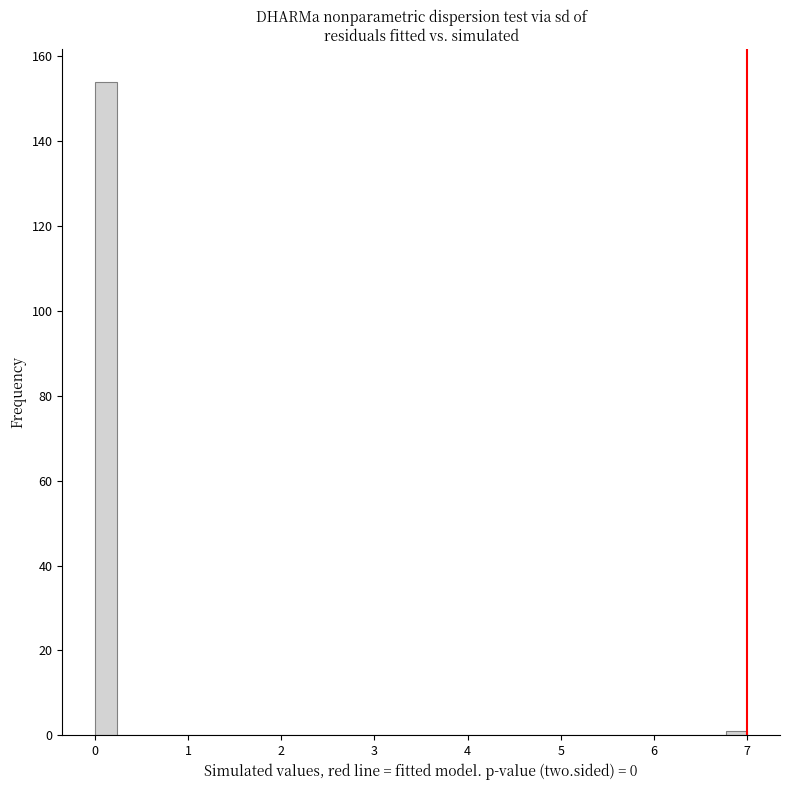

Read against the x-axis, roughly where is the centre of the tallest bar?

0.1